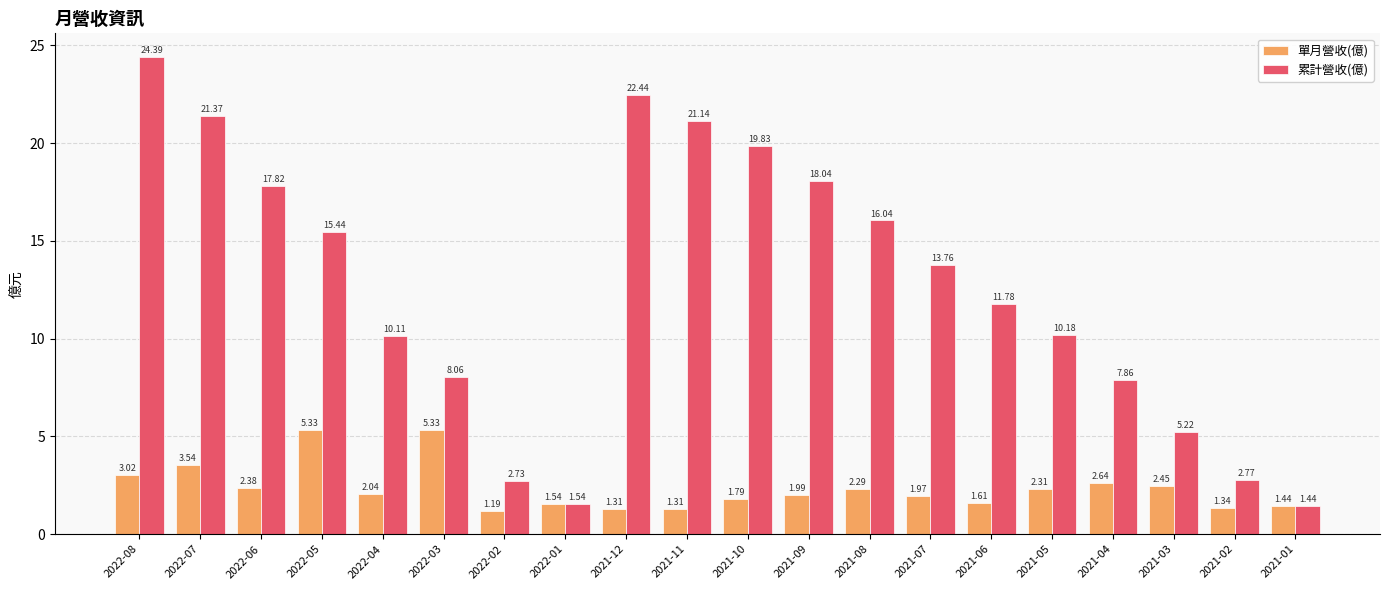

Which series has the widest spread of values?

累計營收(億)